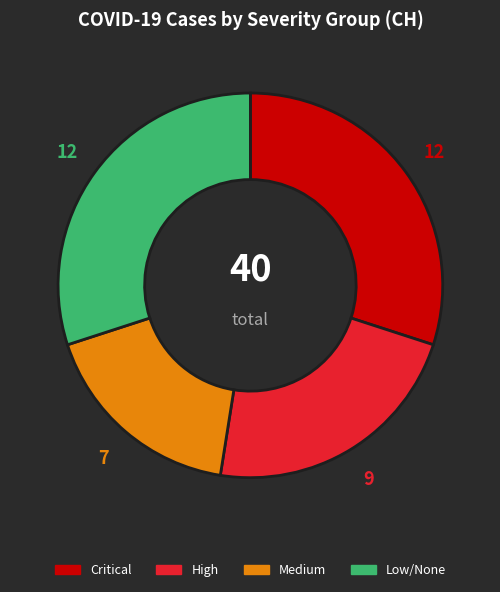

Is the sum of High and Low/None greater than half?

Yes